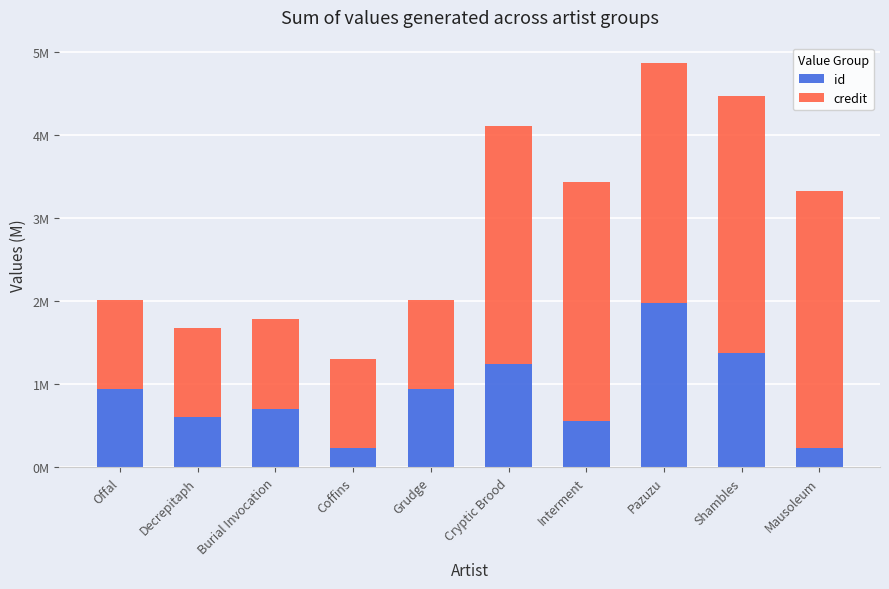

What are all the series names shown in the legend?

id, credit